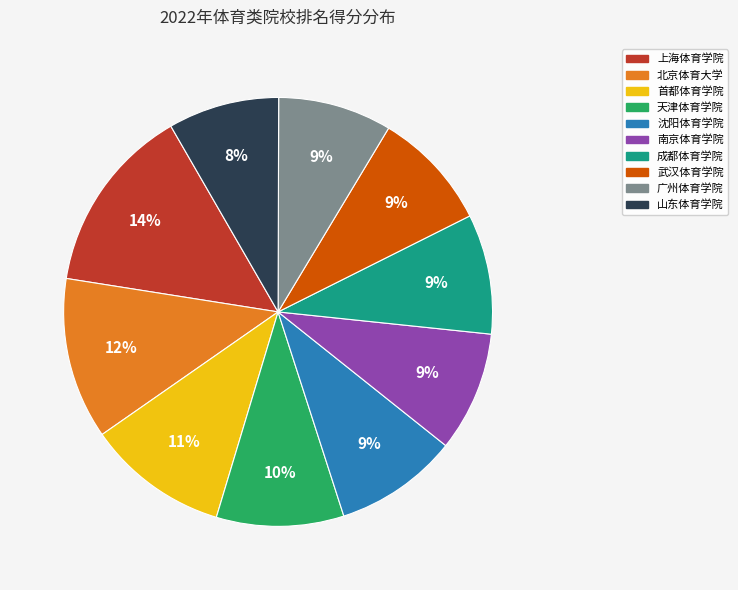

To the nearest percent, what portion does 成都体育学院 represent?

9%